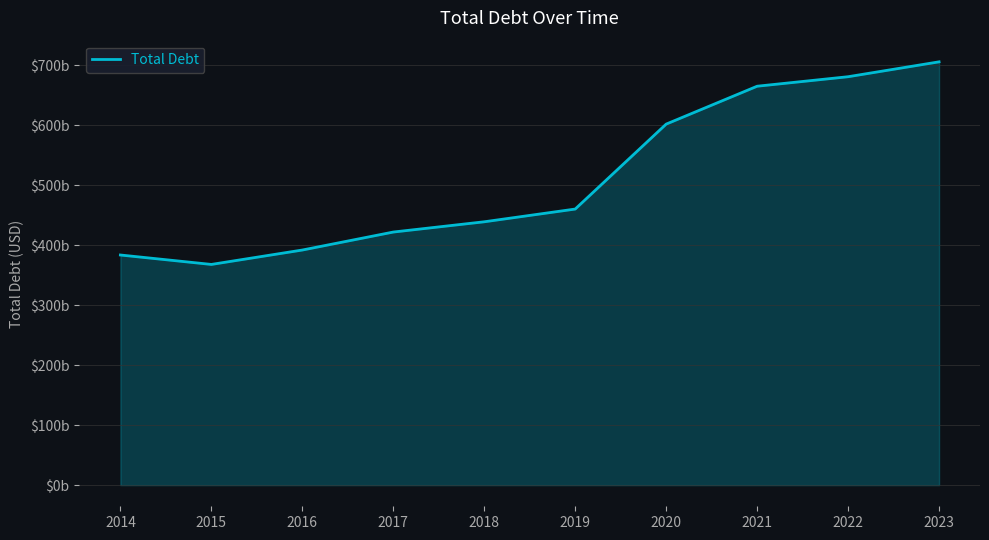

What is the average value?

511963600000